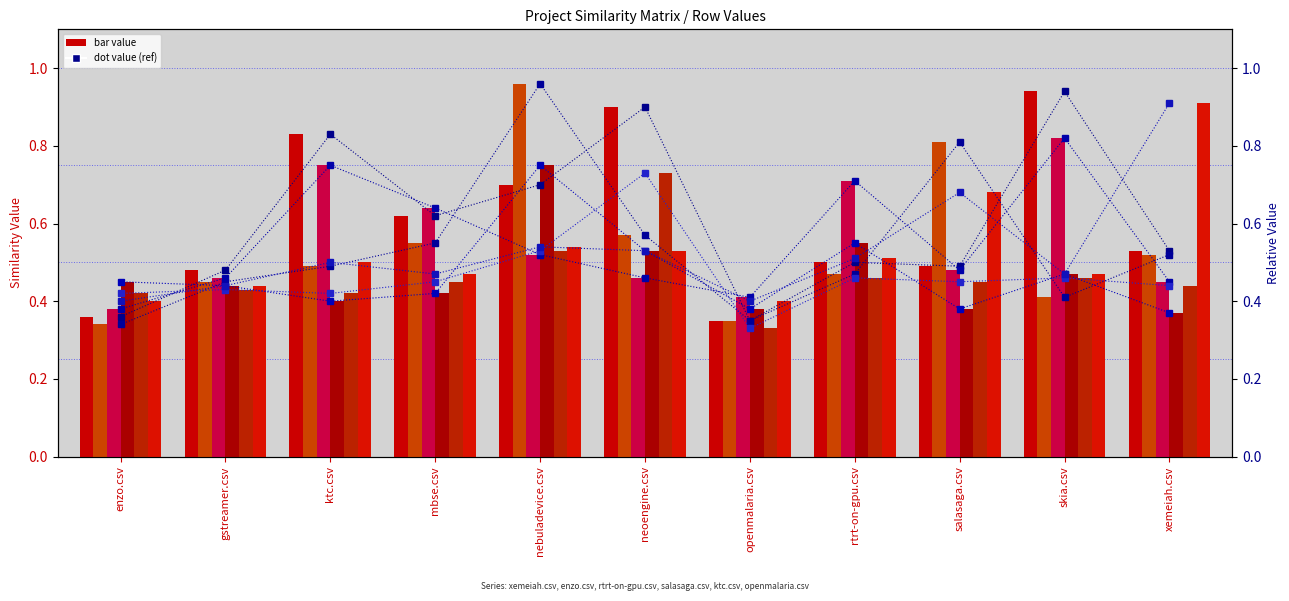

Reading left to right, what are all the values shown in this chart?

xemeiah.csv: enzo.csv=0.4	gstreamer.csv=0.5	ktc.csv=0.8	mbse.csv=0.6	nebuladevice.csv=0.7	neoengine.csv=0.9	openmalaria.csv=0.3	rtrt-on-gpu.csv=0.5	salasaga.csv=0.5	skia.csv=0.9	xemeiah.csv=0.5
enzo.csv: enzo.csv=0.3	gstreamer.csv=0.5	ktc.csv=0.5	mbse.csv=0.6	nebuladevice.csv=1.0	neoengine.csv=0.6	openmalaria.csv=0.3	rtrt-on-gpu.csv=0.5	salasaga.csv=0.8	skia.csv=0.4	xemeiah.csv=0.5
rtrt-on-gpu.csv: enzo.csv=0.4	gstreamer.csv=0.5	ktc.csv=0.8	mbse.csv=0.6	nebuladevice.csv=0.5	neoengine.csv=0.5	openmalaria.csv=0.4	rtrt-on-gpu.csv=0.7	salasaga.csv=0.5	skia.csv=0.8	xemeiah.csv=0.5
salasaga.csv: enzo.csv=0.5	gstreamer.csv=0.4	ktc.csv=0.4	mbse.csv=0.4	nebuladevice.csv=0.8	neoengine.csv=0.5	openmalaria.csv=0.4	rtrt-on-gpu.csv=0.6	salasaga.csv=0.4	skia.csv=0.5	xemeiah.csv=0.4
ktc.csv: enzo.csv=0.4	gstreamer.csv=0.4	ktc.csv=0.4	mbse.csv=0.5	nebuladevice.csv=0.5	neoengine.csv=0.7	openmalaria.csv=0.3	rtrt-on-gpu.csv=0.5	salasaga.csv=0.5	skia.csv=0.5	xemeiah.csv=0.4
openmalaria.csv: enzo.csv=0.4	gstreamer.csv=0.4	ktc.csv=0.5	mbse.csv=0.5	nebuladevice.csv=0.5	neoengine.csv=0.5	openmalaria.csv=0.4	rtrt-on-gpu.csv=0.5	salasaga.csv=0.7	skia.csv=0.5	xemeiah.csv=0.9